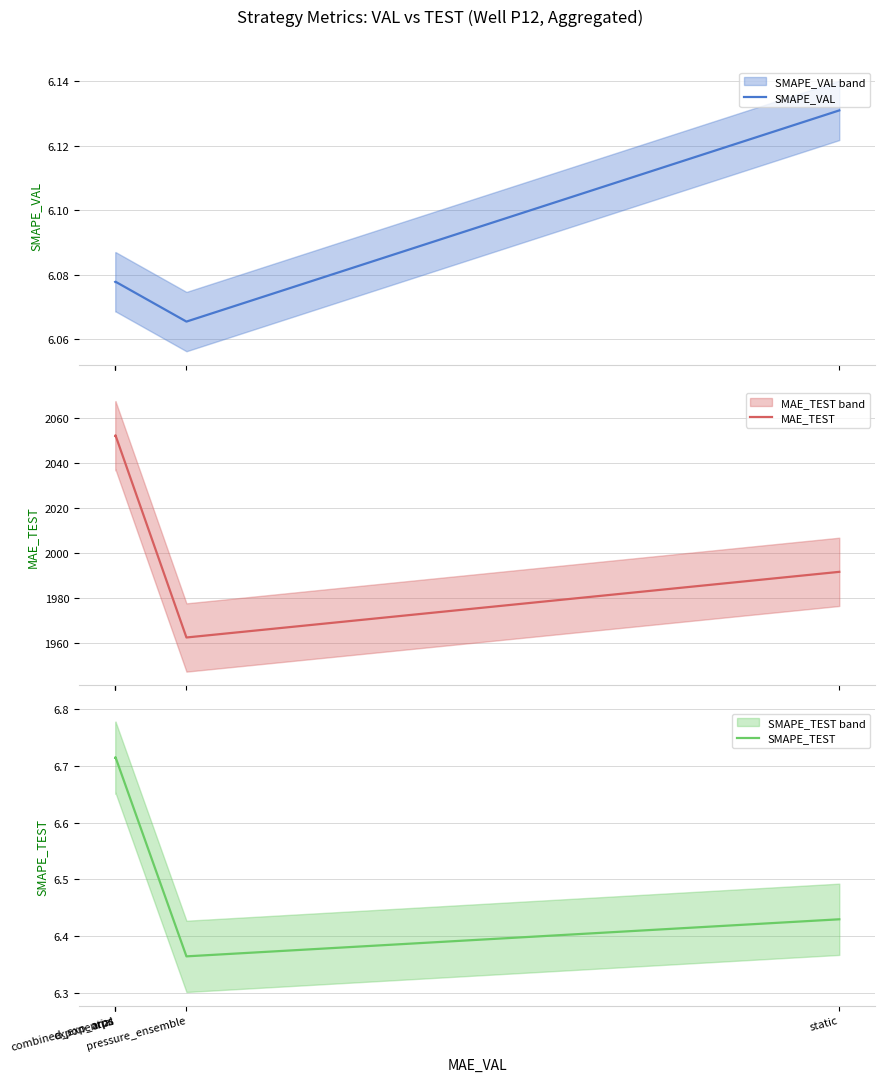

What is the difference between the maximum and minimum values in the MAE_TEST series?

89.5